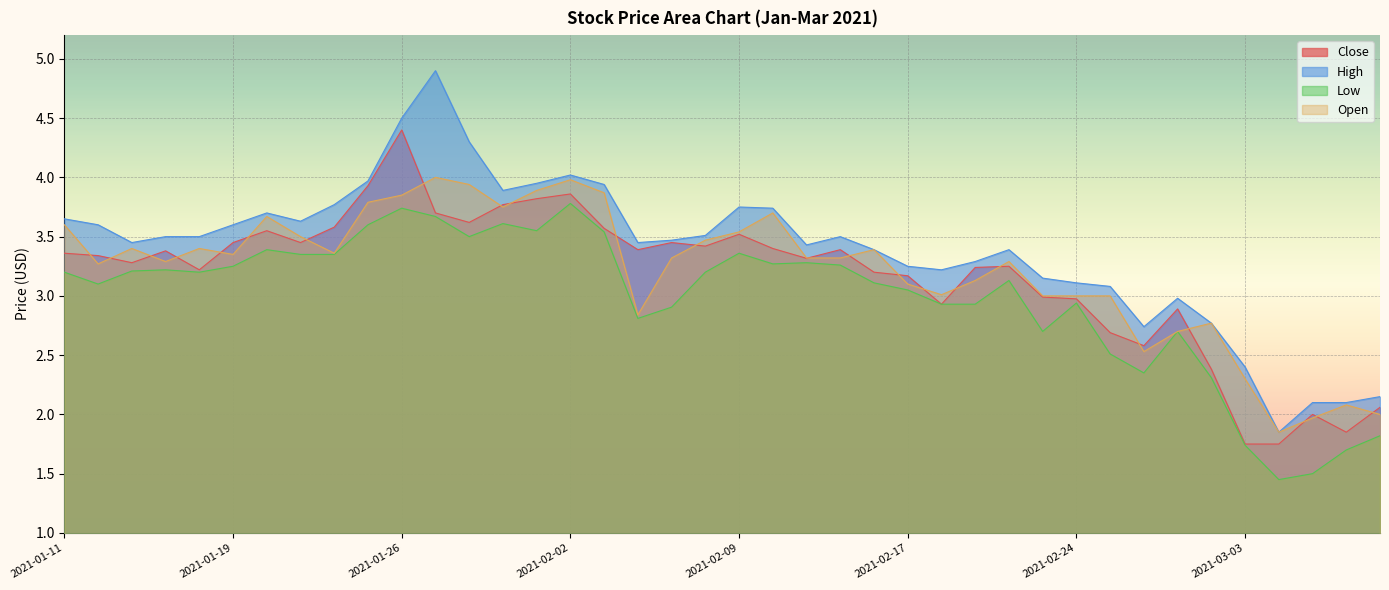

How many values in the High series exceed 3?

32